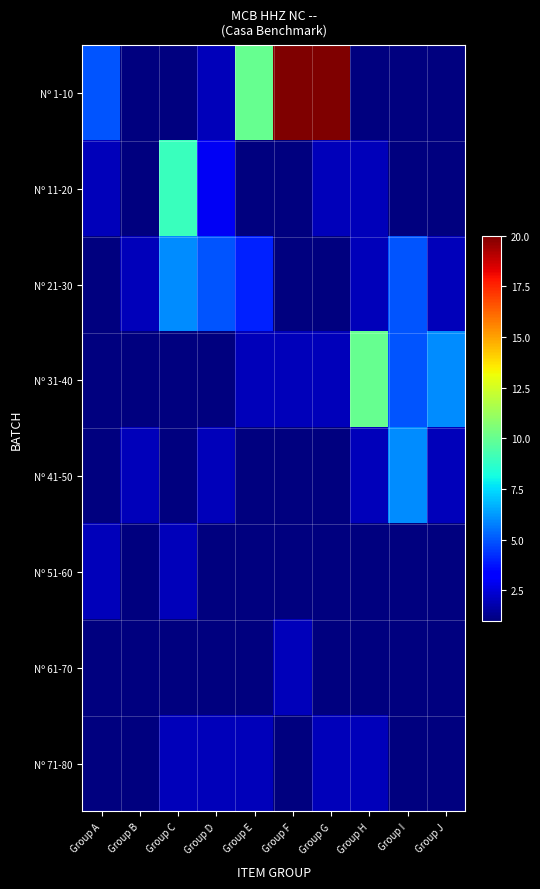

What is the total value across all series at Group E?

22